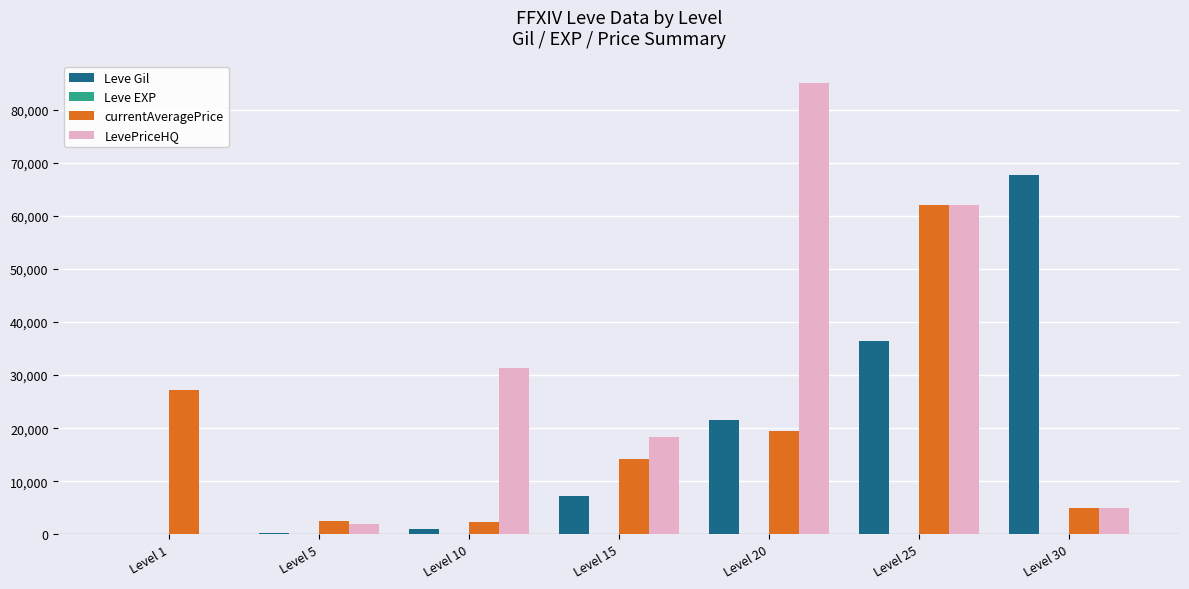

The currentAveragePrice series shows 5000 at Level 30. True or false?

True